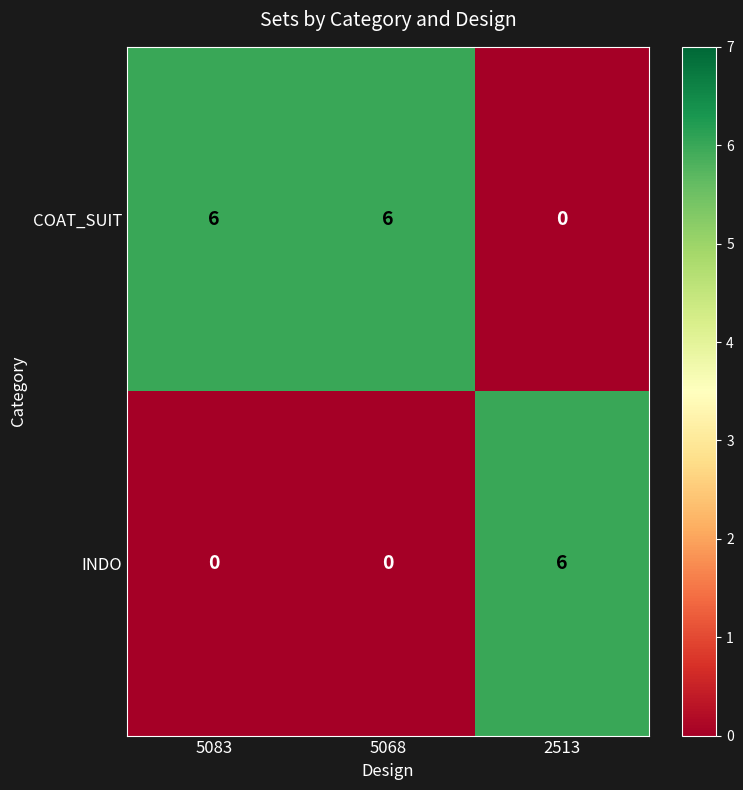

What is the highest value of the COAT_SUIT series?

6